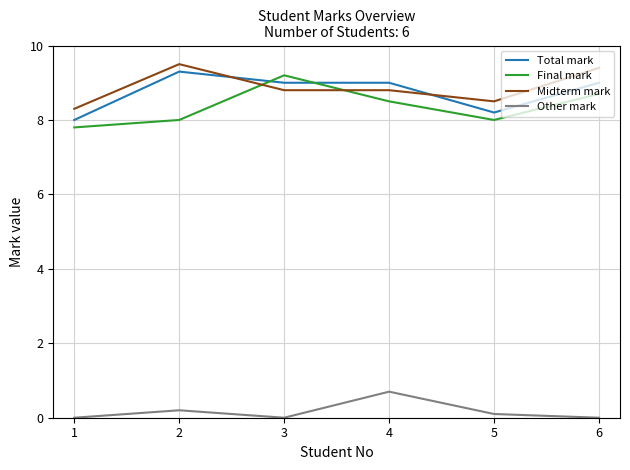

What are all the series names shown in the legend?

Total mark, Final mark, Midterm mark, Other mark